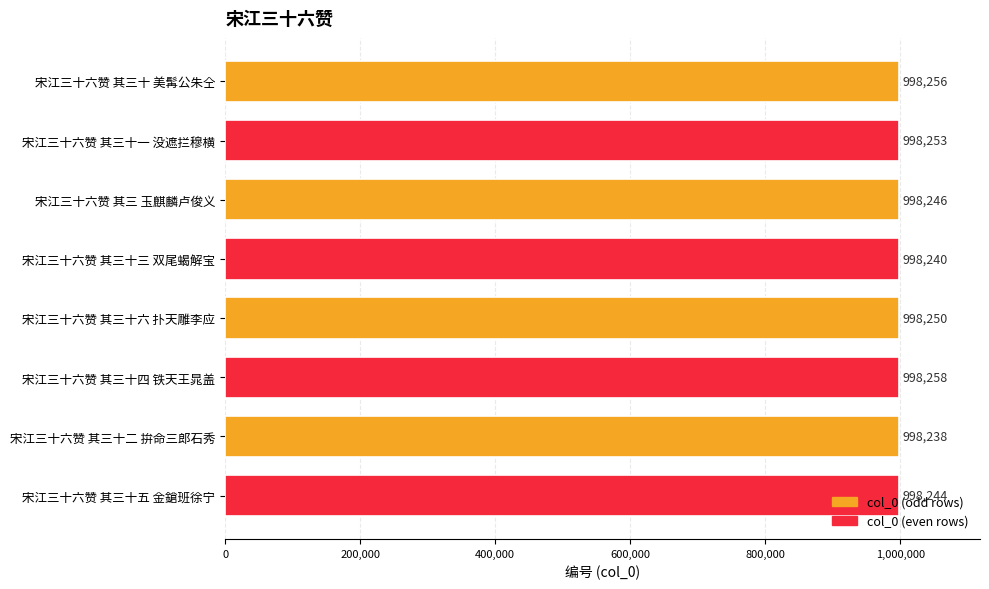

The value at 宋江三十六赞 其三十 美髯公朱仝 is 1781130. True or false?

False